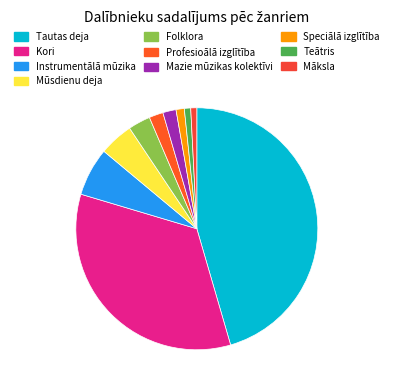

What percentage is the Tautas deja slice, to the nearest percent?

45%